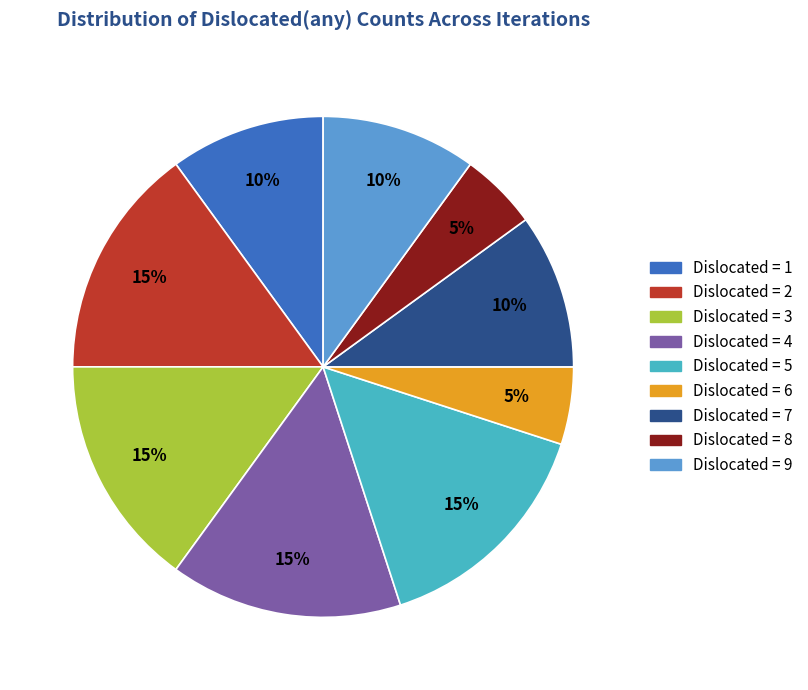

Does Dislocated = 6 account for over 50% of the chart?

No